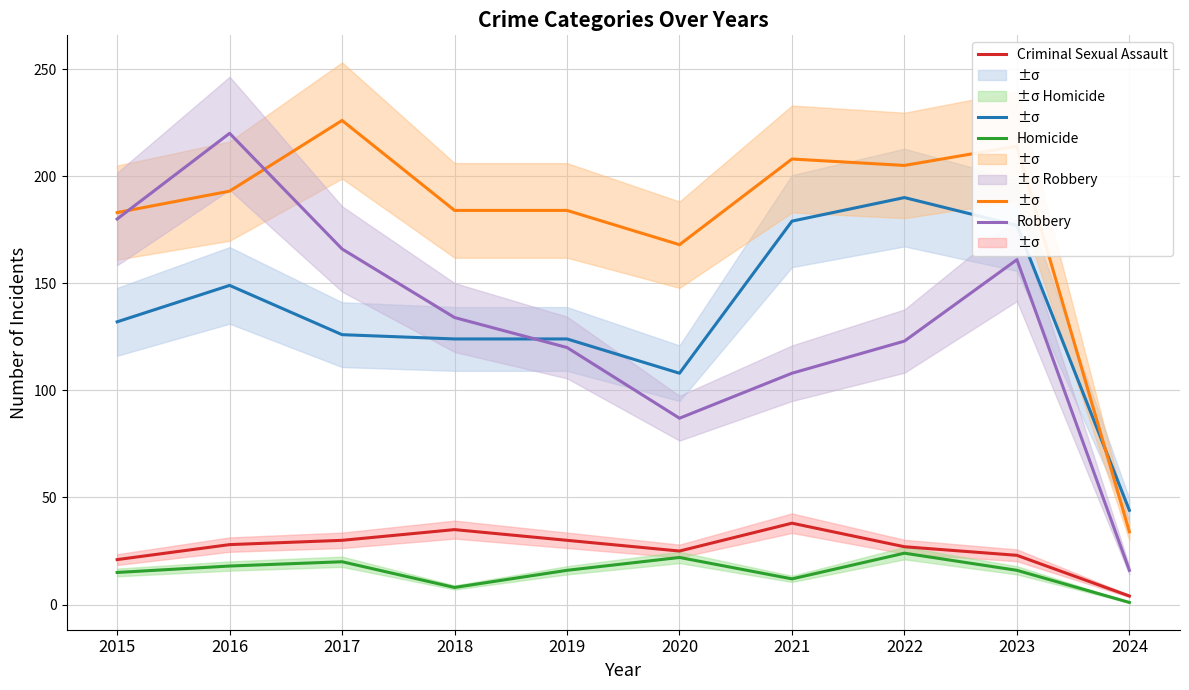

True or false: Criminal Sexual Assault and Aggravated Assault intersect in this chart.

False